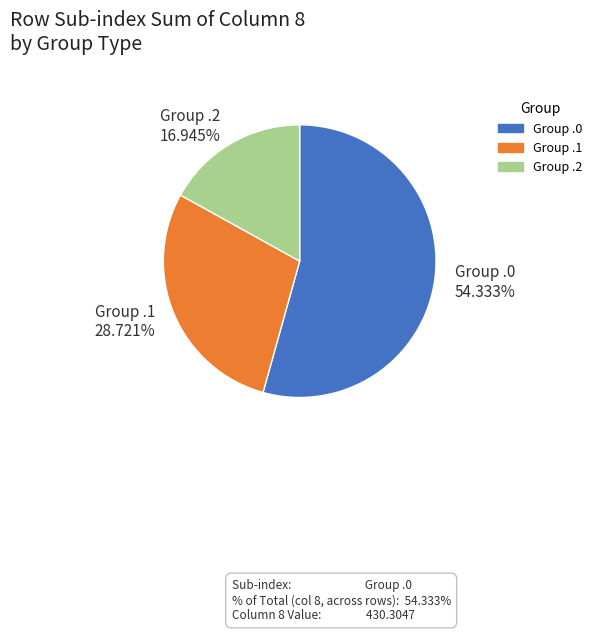

Does Group .0 represent more than half of the total?

Yes